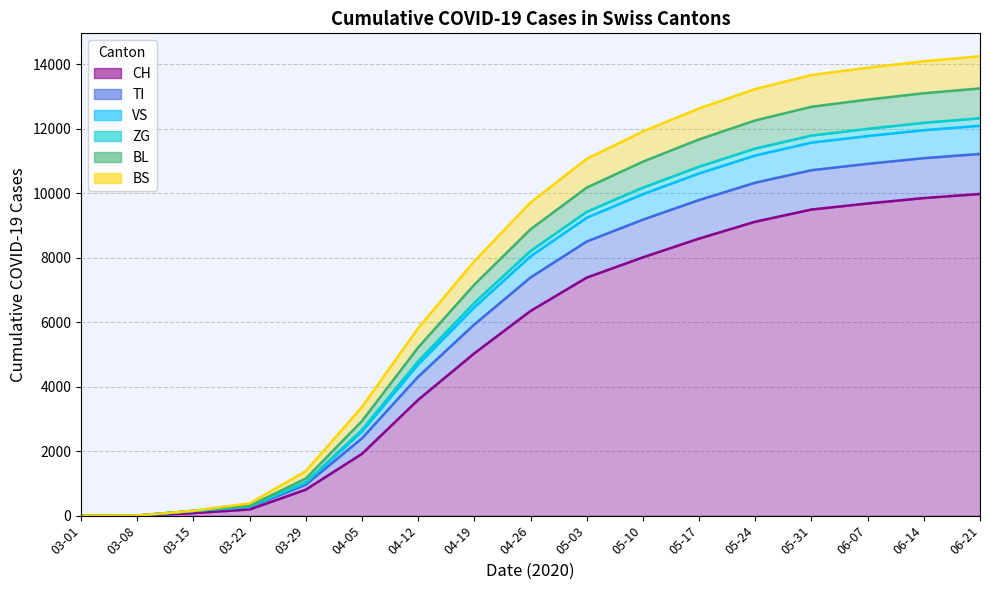

The CH series shows 8591 at 05-17. True or false?

True